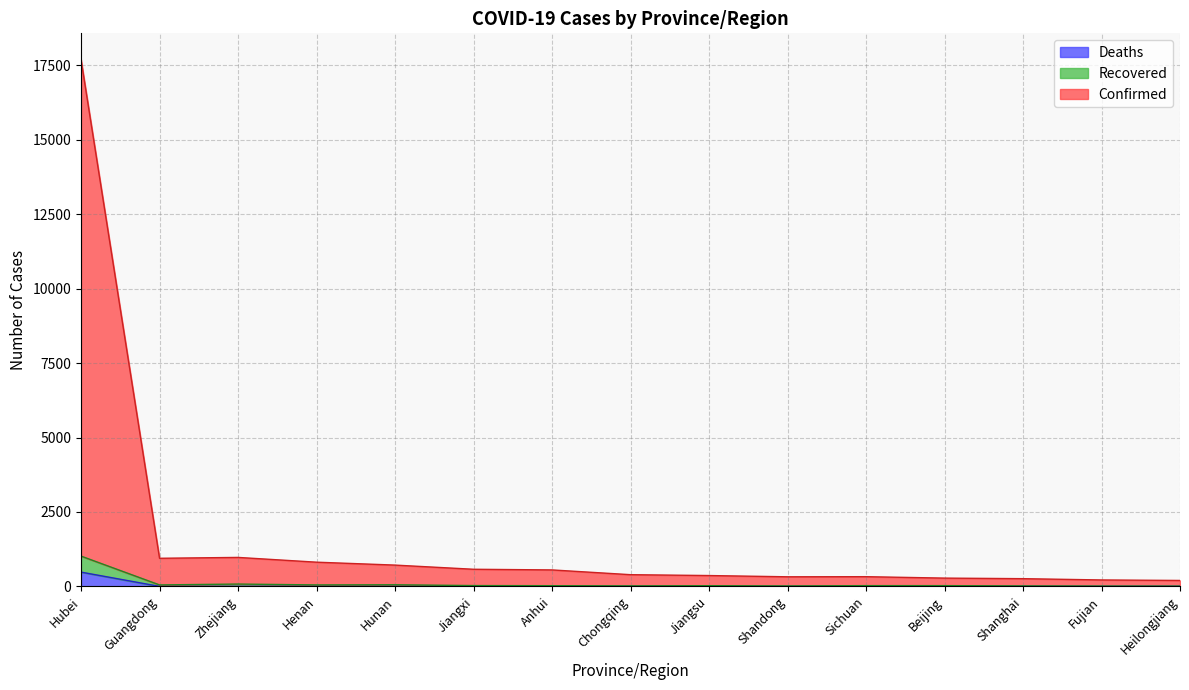

Reading left to right, list all the values displayed in this chart.

Confirmed: Hubei=17695	Guangdong=944	Zhejiang=973	Henan=813	Hunan=715	Jiangxi=575	Anhui=553	Chongqing=393	Jiangsu=364	Shandong=322	Sichuan=326	Beijing=278	Shanghai=259	Fujian=216	Heilongjiang=199
Recovered: Hubei=1017	Guangdong=49	Zhejiang=78	Henan=49	Hunan=54	Jiangxi=27	Anhui=23	Chongqing=17	Jiangsu=23	Shandong=15	Sichuan=25	Beijing=25	Shanghai=16	Fujian=11	Heilongjiang=9
Deaths: Hubei=479	Guangdong=0	Zhejiang=0	Henan=2	Hunan=0	Jiangxi=0	Anhui=0	Chongqing=2	Jiangsu=0	Shandong=0	Sichuan=1	Beijing=1	Shanghai=1	Fujian=0	Heilongjiang=2